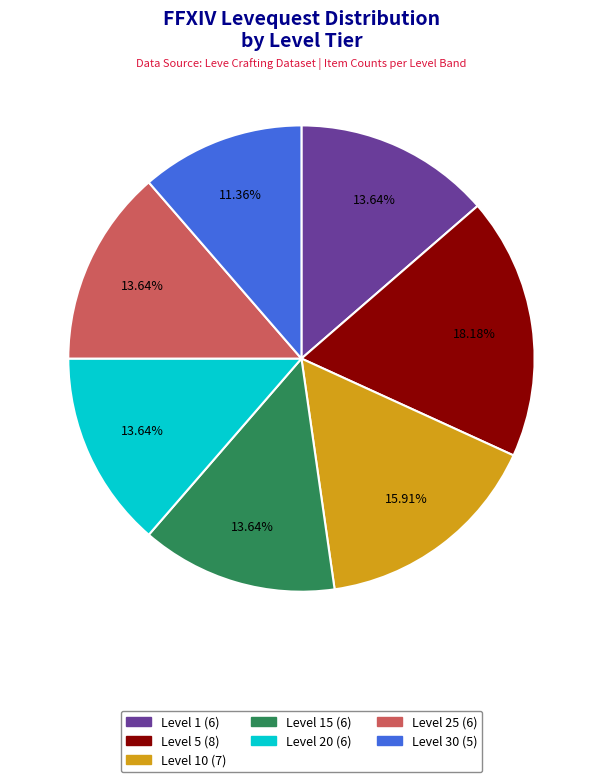

To the nearest percent, what is the difference between the largest and smallest slice percentages?

7%